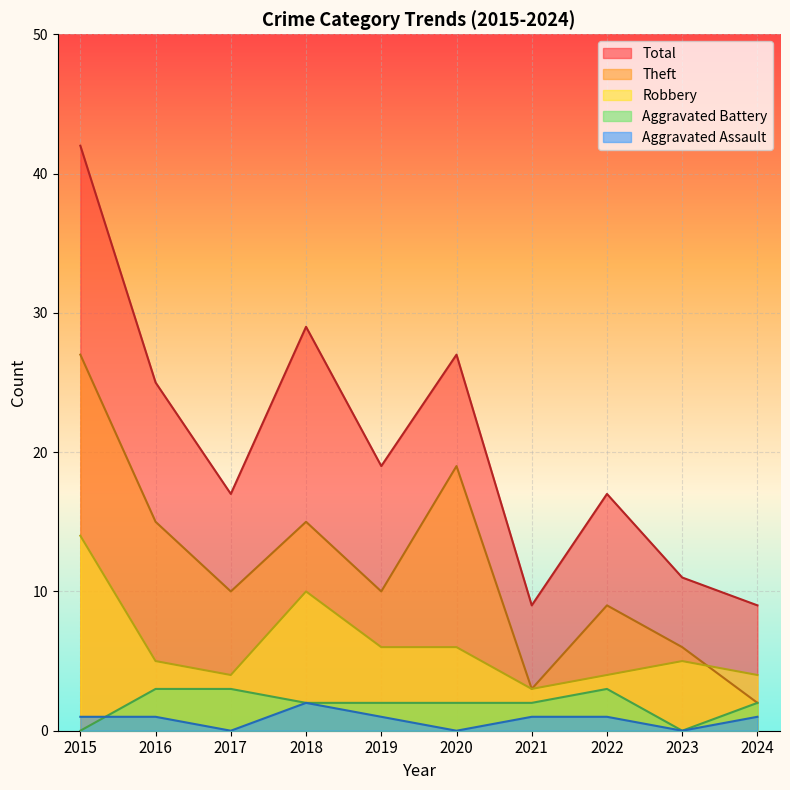

What is the sum of all Robbery values?

61